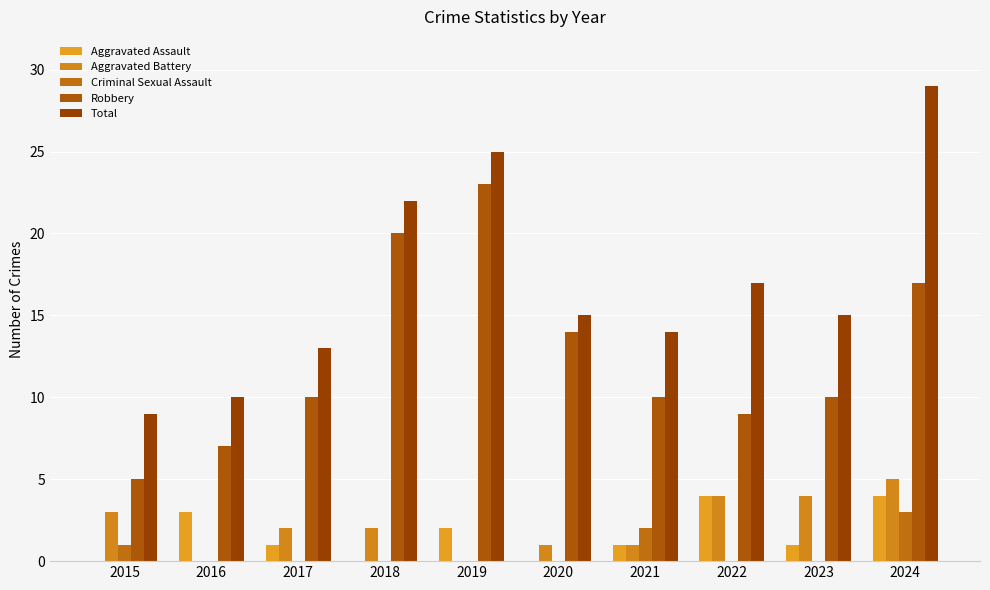

Are the bars grouped side by side (vs. stacked)?

Yes